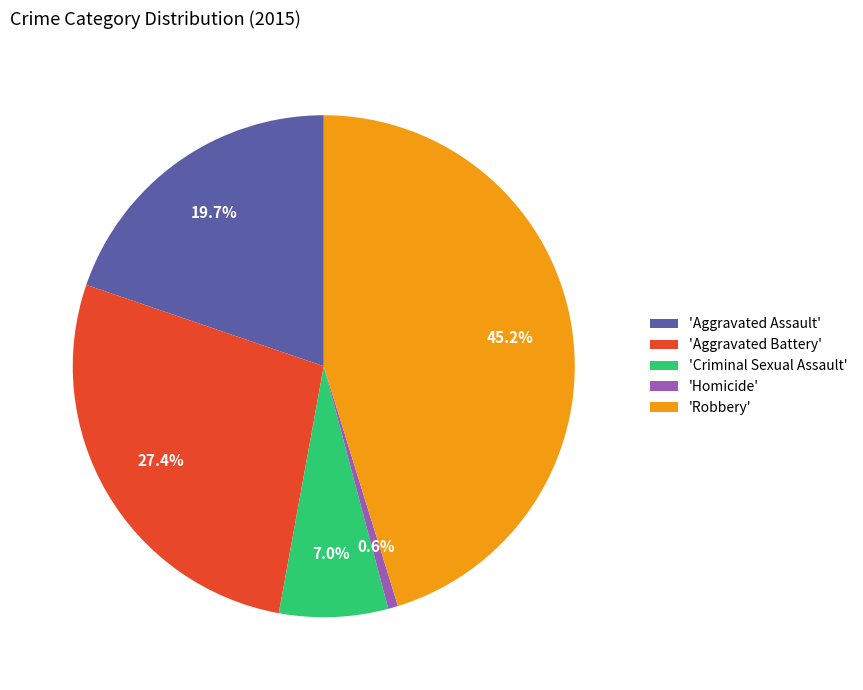

Which slice is the smallest?

'Homicide'